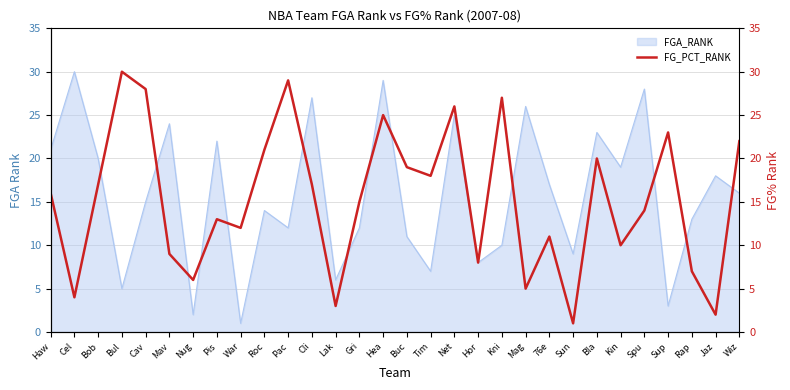

True or false: the data shows 8 at Hor.

True